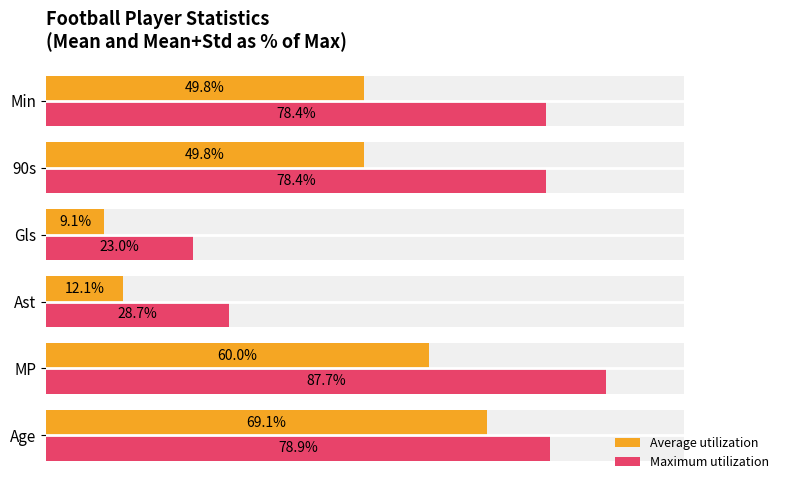

What is the sum of all Average utilization values?

249.9